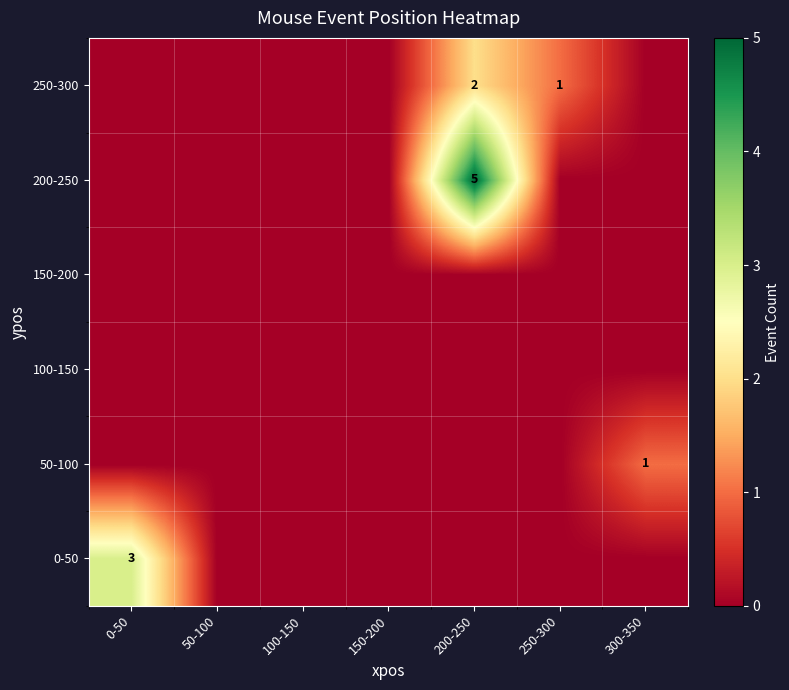

The 200-250 series shows 7 at 200-250. True or false?

False